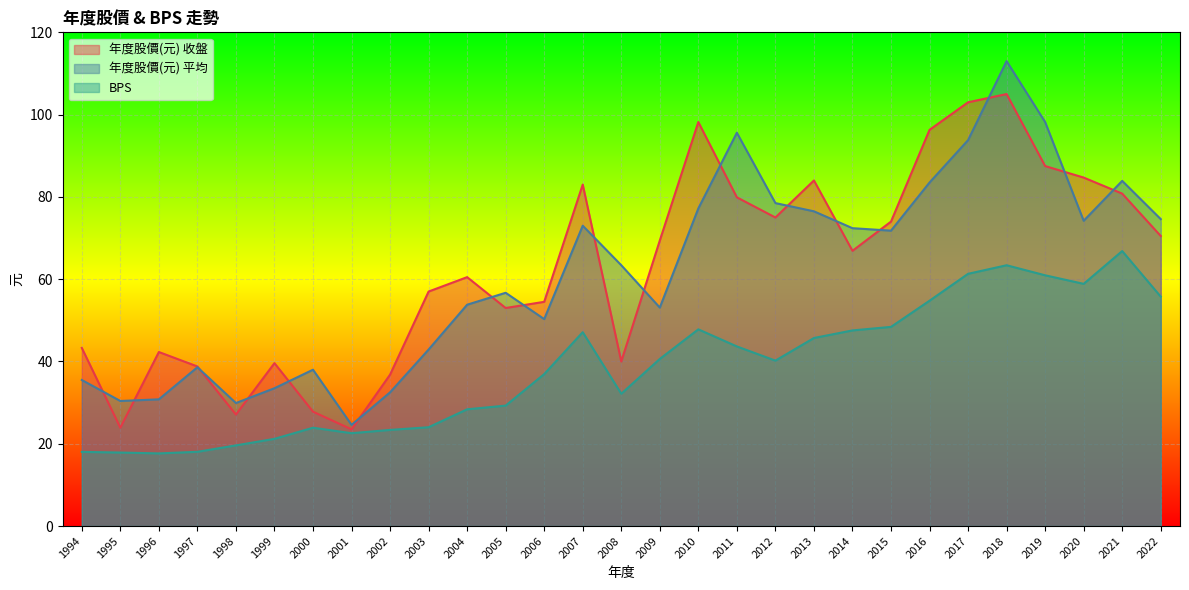

How many values in the 年度股價(元) 平均 series are below 63?

14